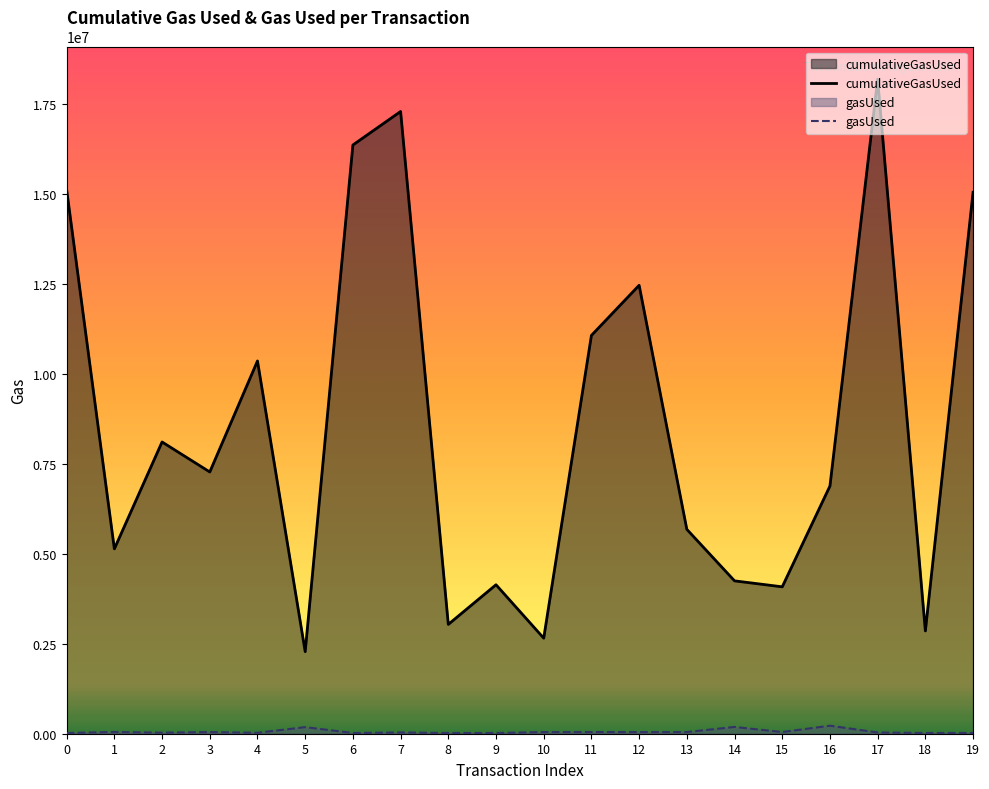

Does the chart display data point markers on the line(s)?

No